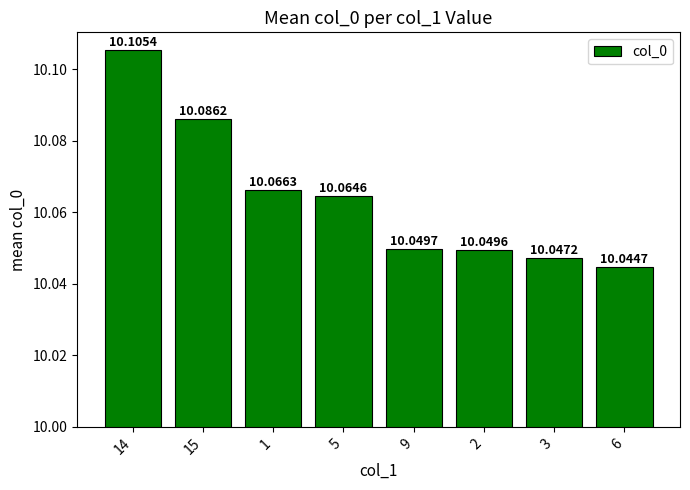

What is the label of the 1st bar from the left?

14